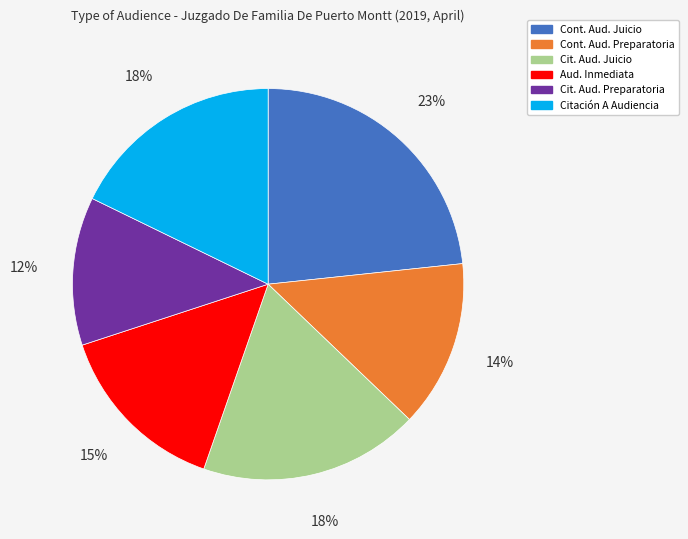

To the nearest percent, what is the difference between the largest and smallest slice percentages?

11%